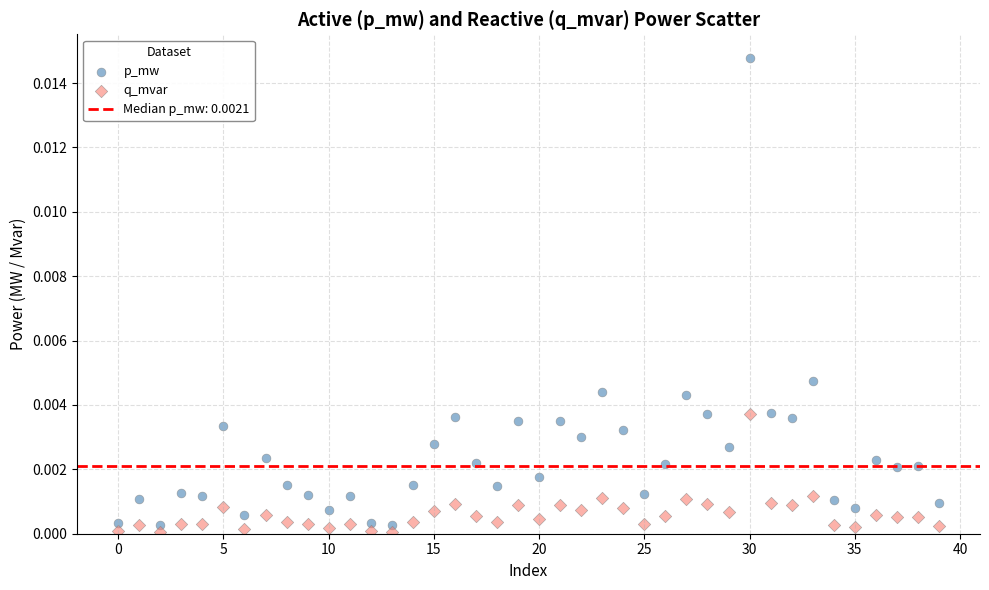

Which series contains the highest Y value?

p_mw